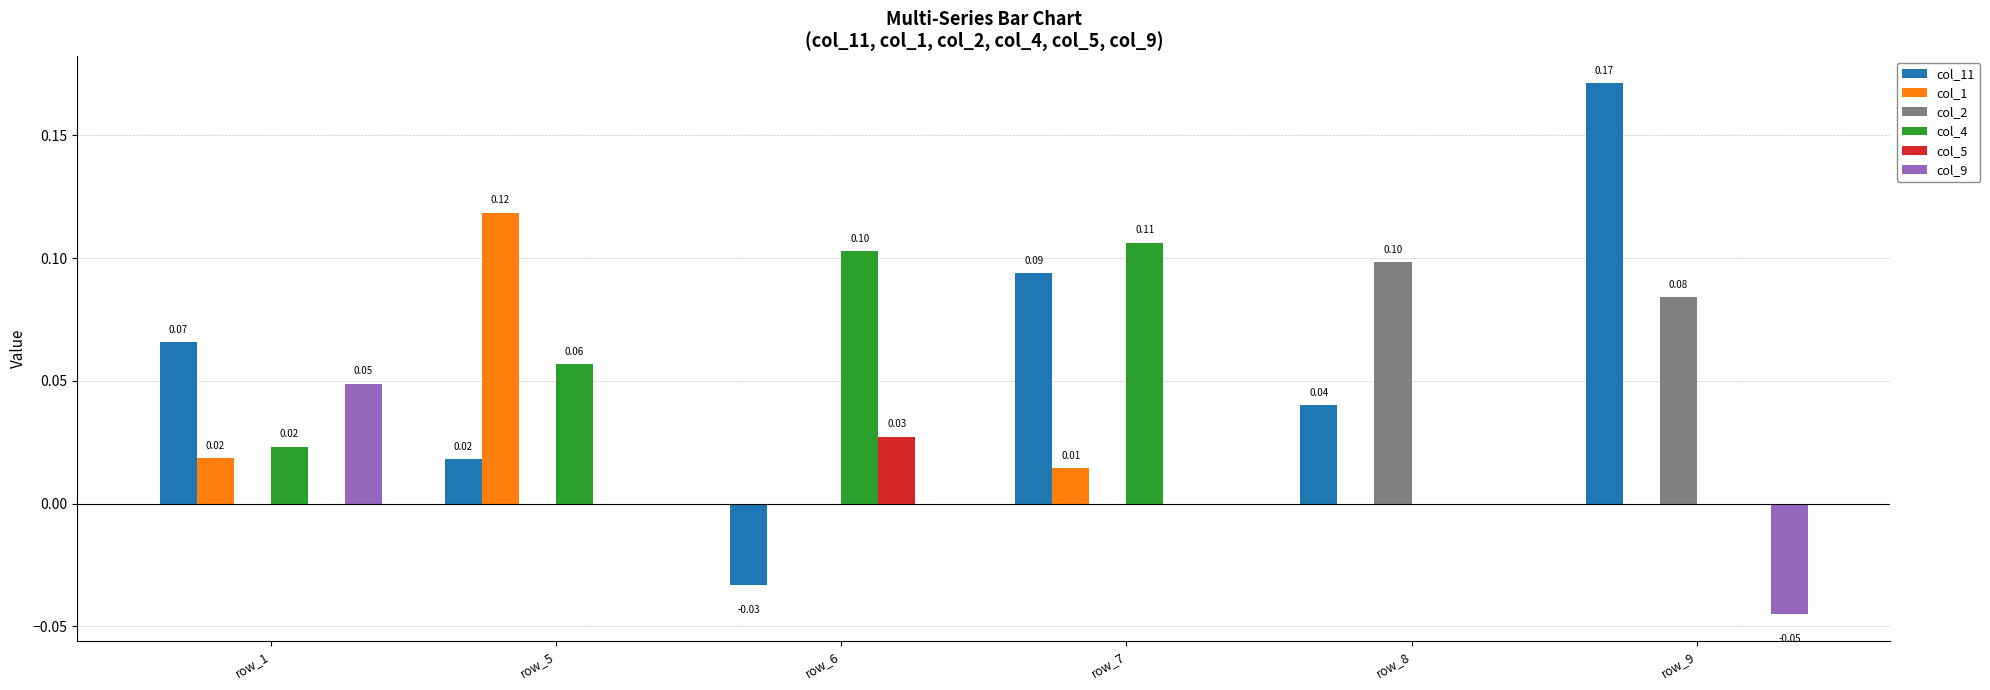

What are all the series names shown in the legend?

col_11, col_1, col_2, col_4, col_5, col_9